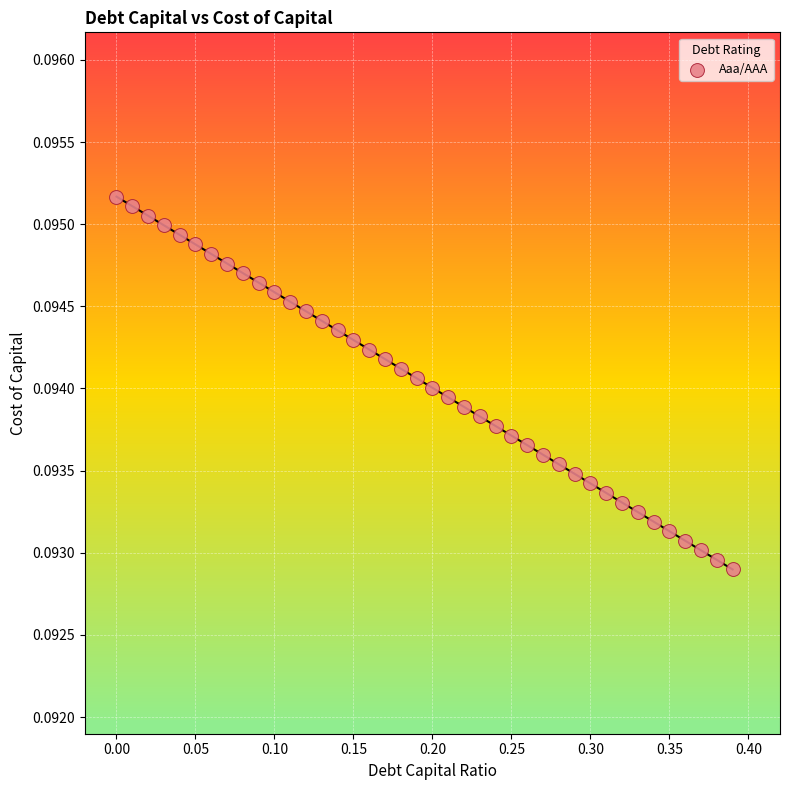

What is the range of X values (max minus min)?

0.4